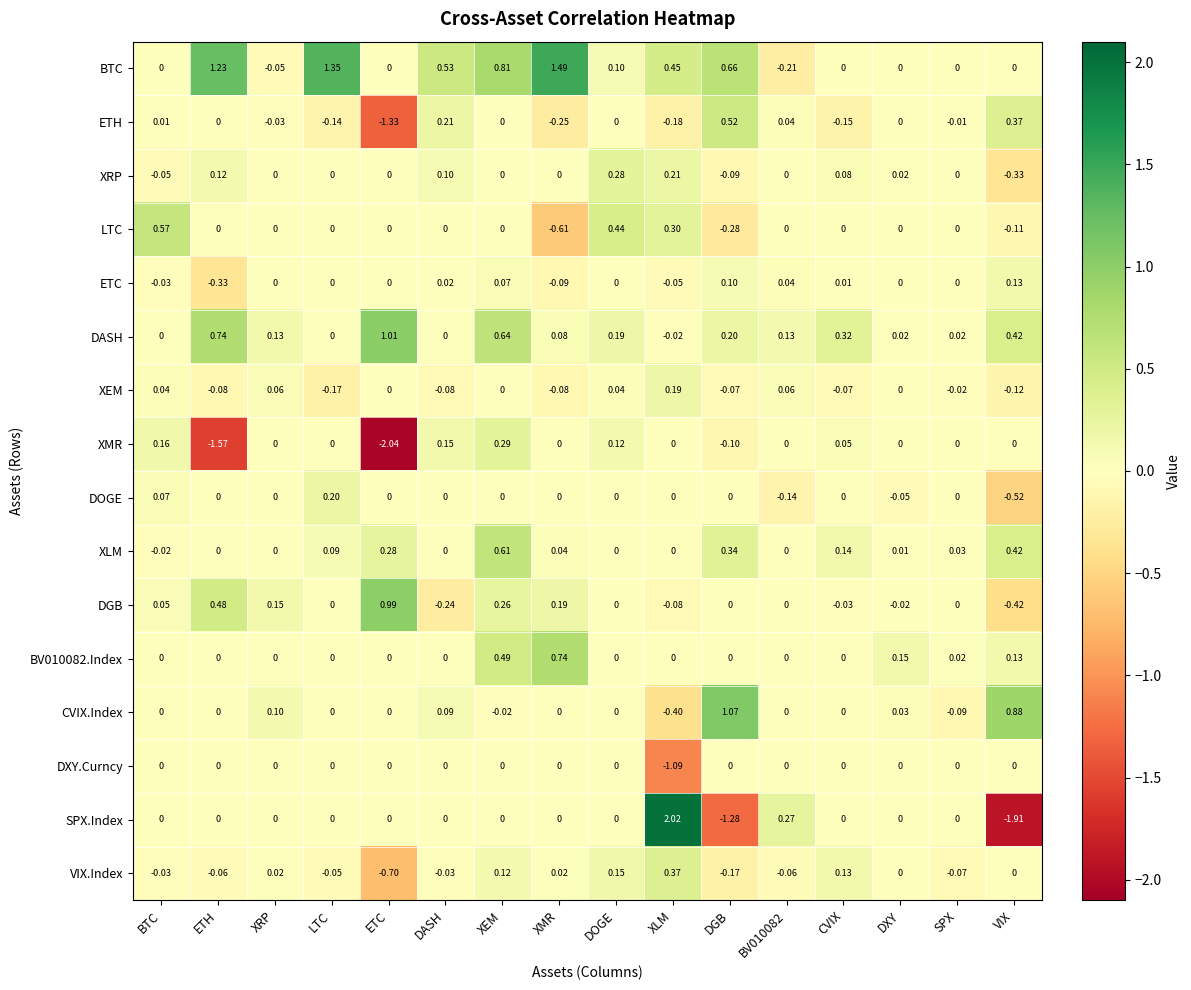

Is the value of LTC at XRP greater than the value of VIX.Index at SPX?

Yes